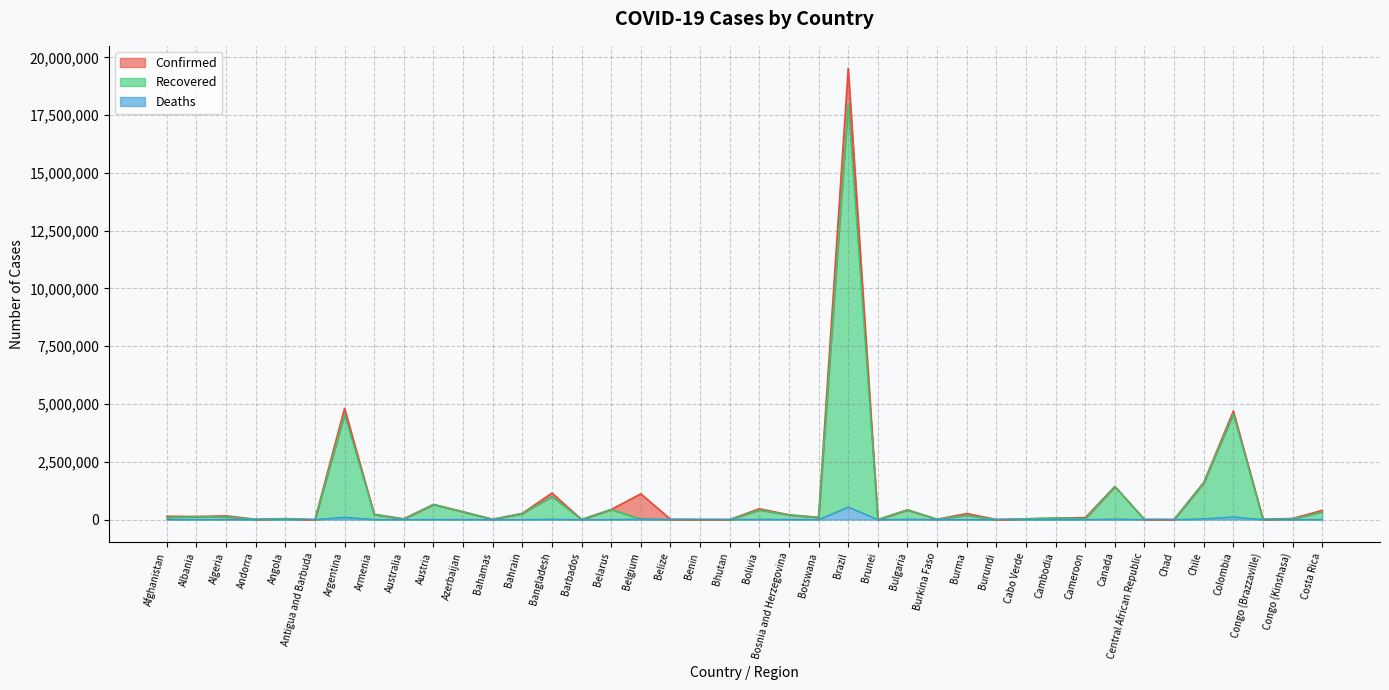

In Confirmed, how many points are higher than both neighbors (excluding endpoints)?

12